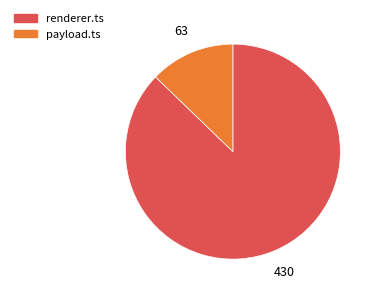

Is there any slice that represents more than half of the pie?

Yes